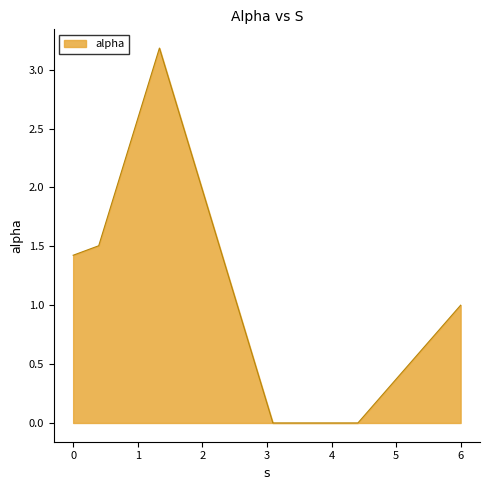

How many categories are shown in the chart?

6